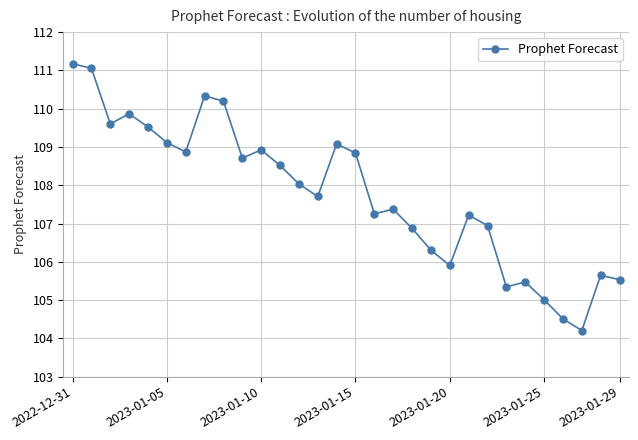

What is the minimum value shown in the chart?

104.2